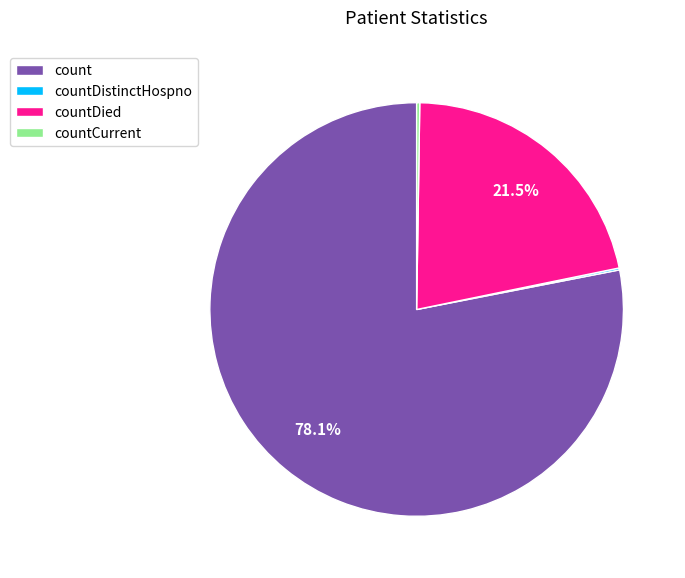

Does any single category account for the majority?

Yes